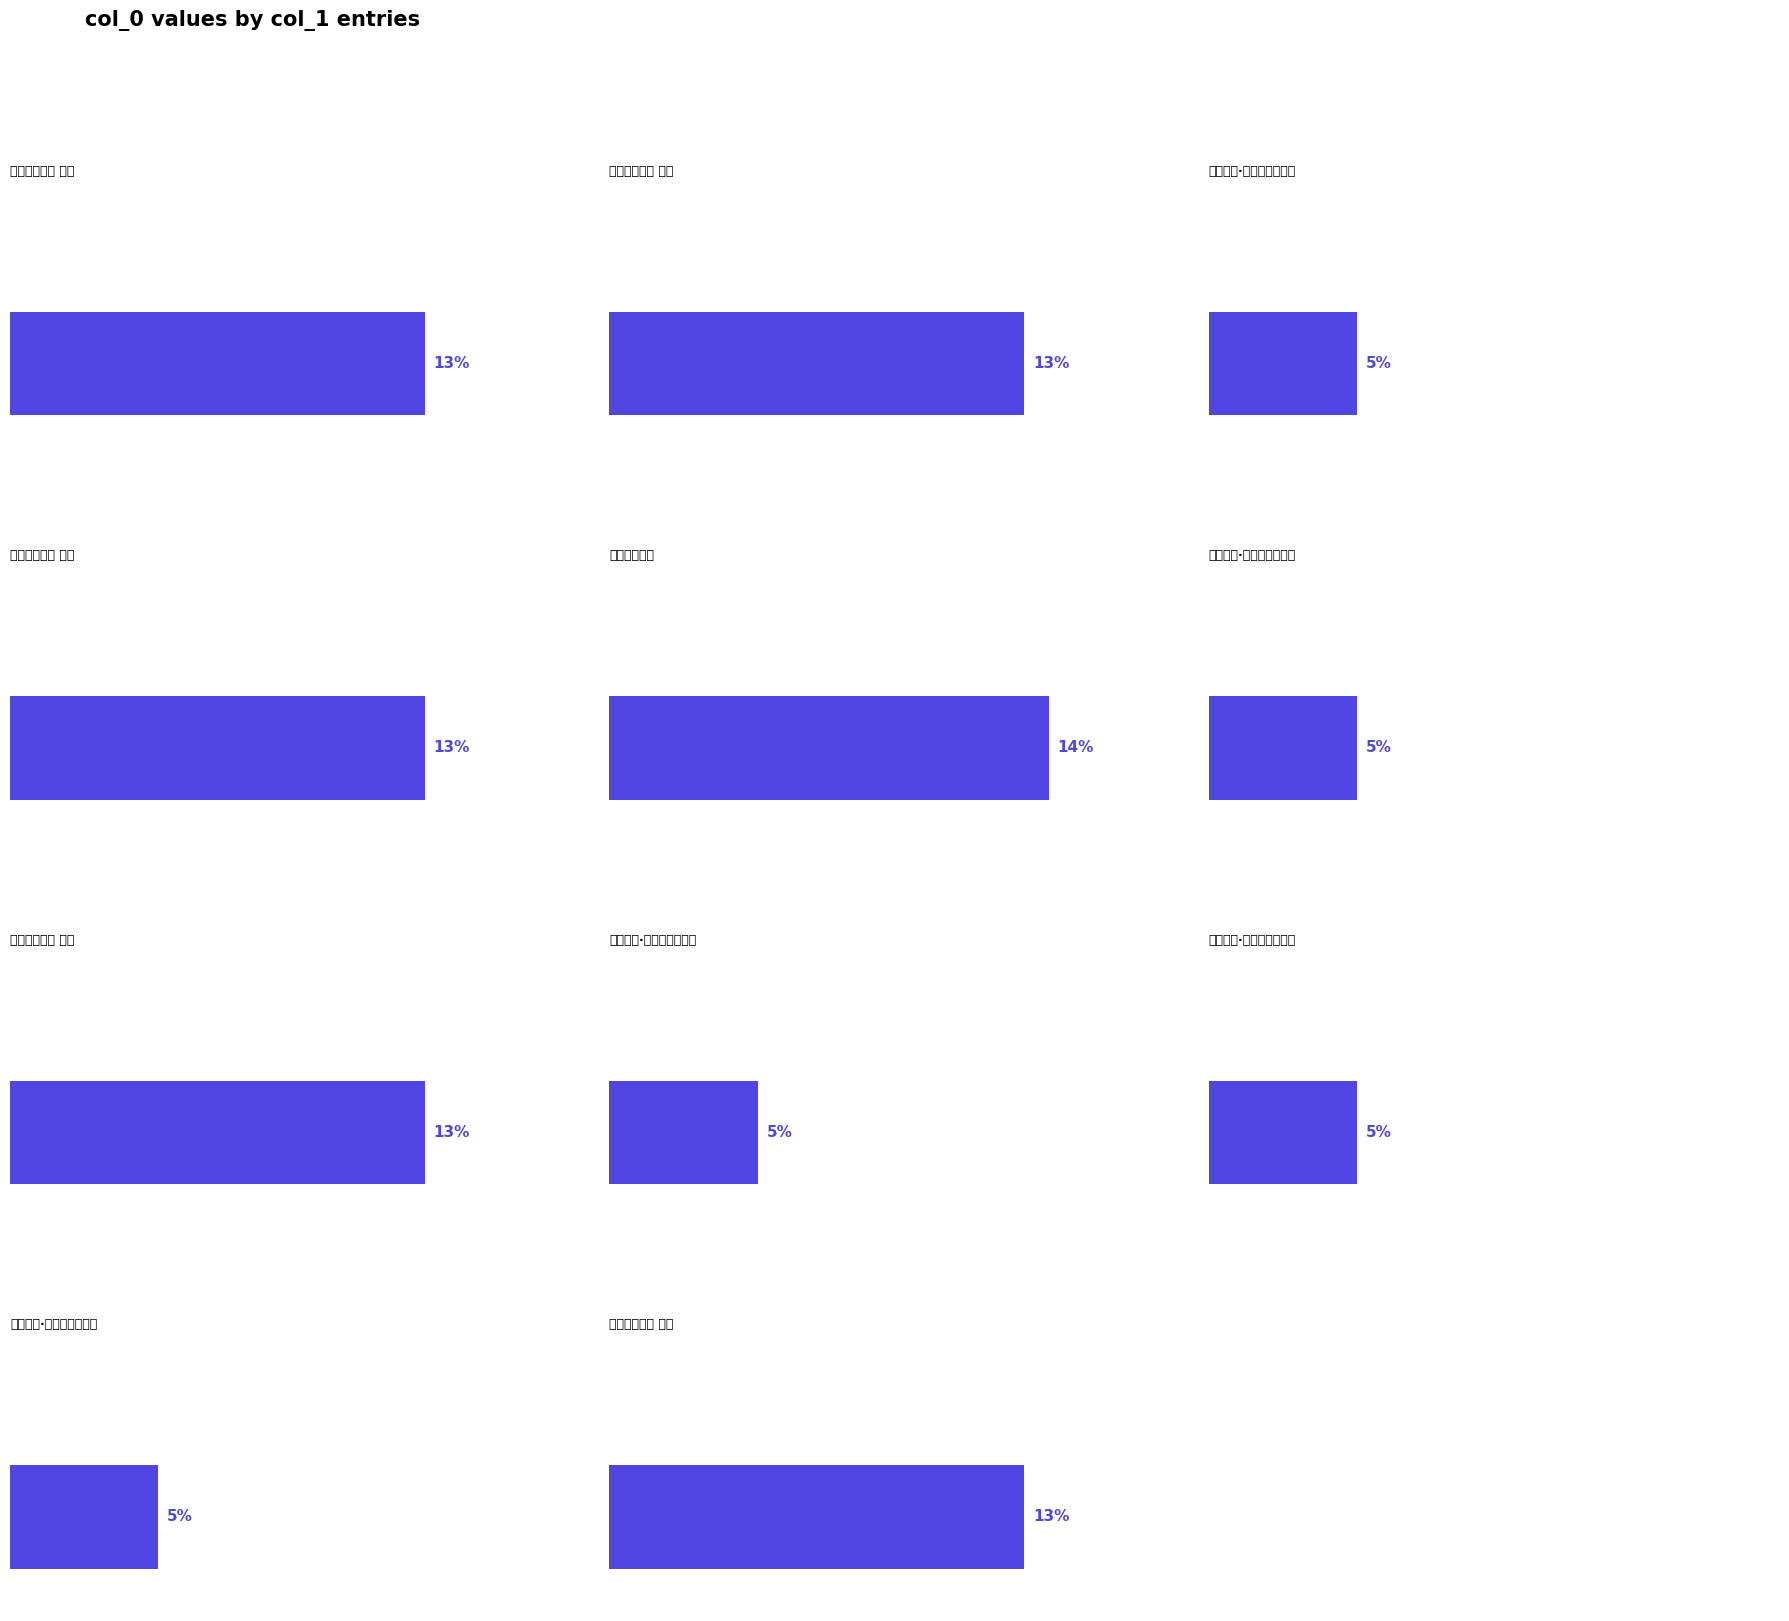

How many distinct data groups are displayed?

1